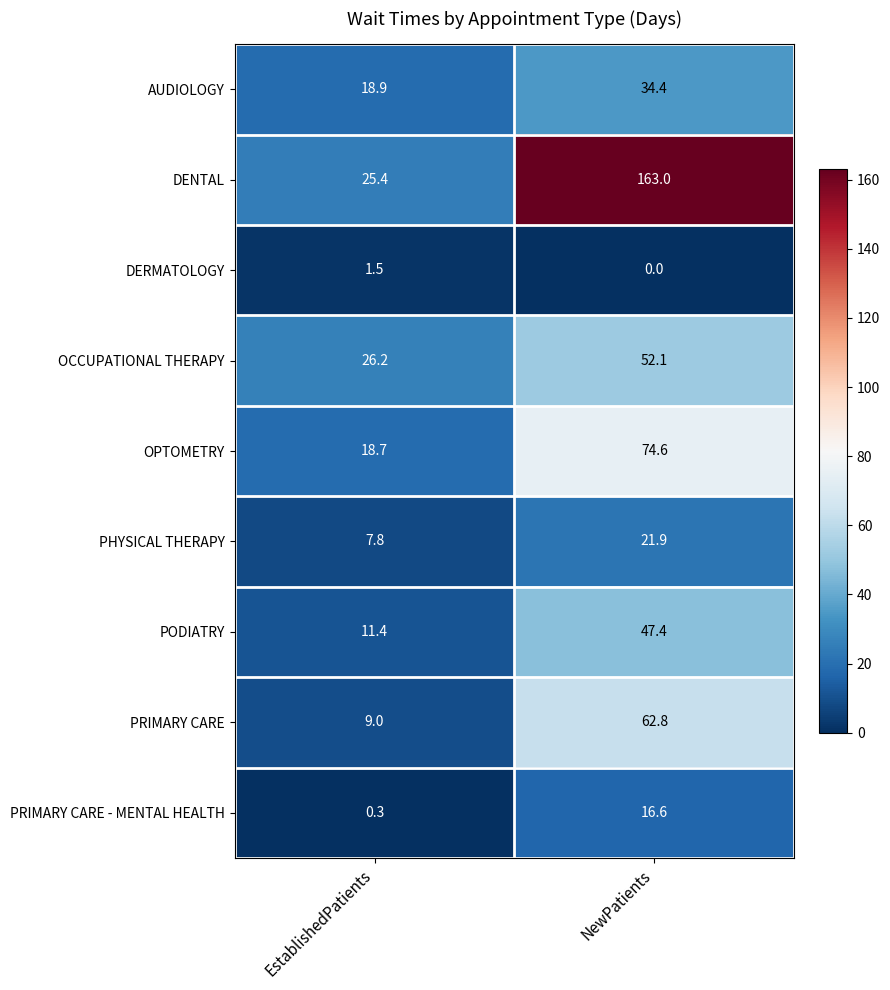

Which series has the widest spread of values?

DENTAL